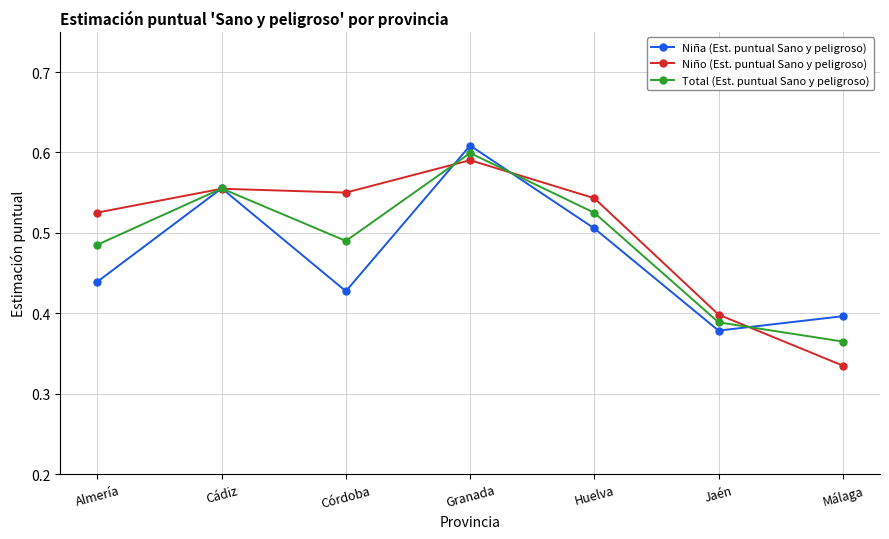

What is the label of the 2nd point from the left?

Cádiz